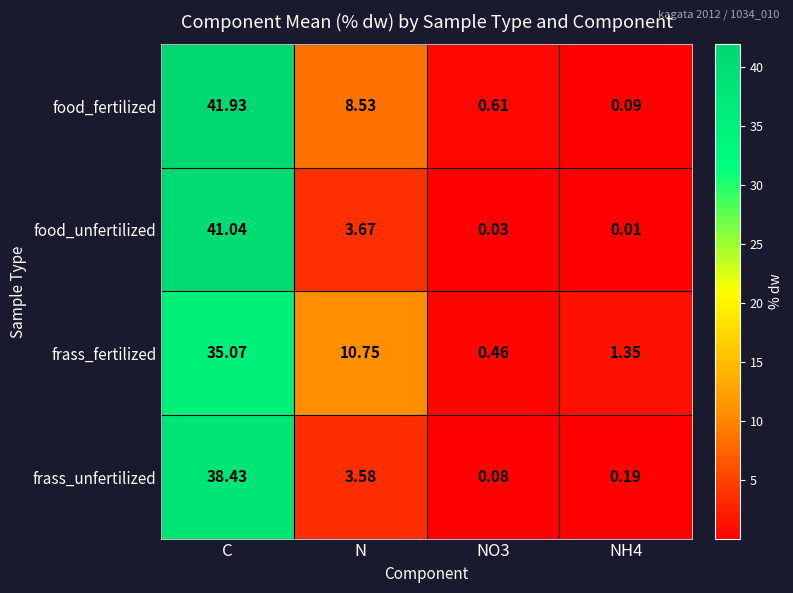

Which series has the widest spread of values?

food_fertilized